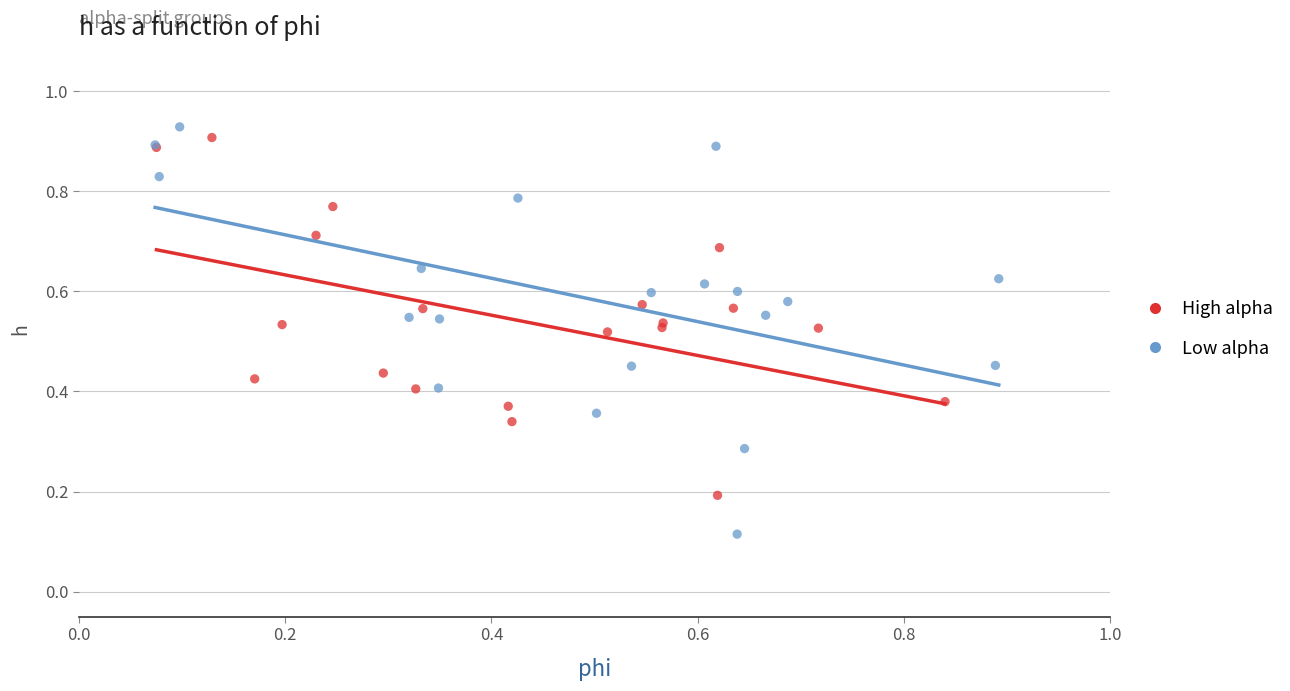

Which series reaches the minimum Y coordinate?

Low alpha